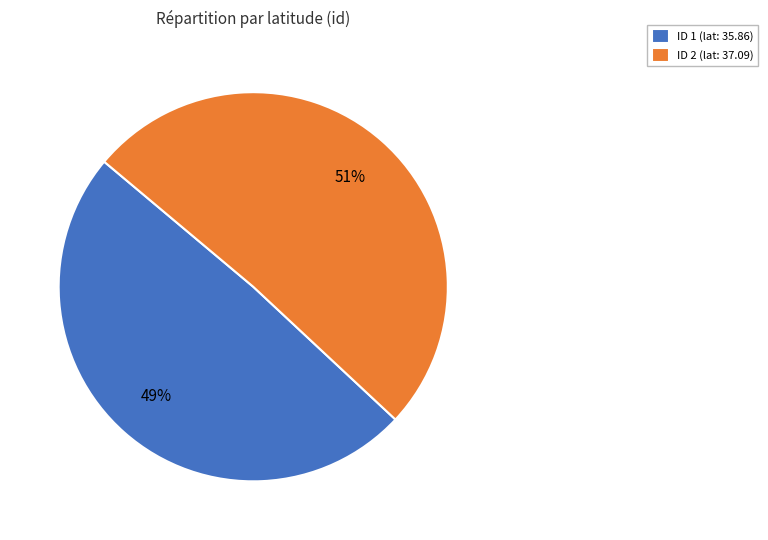

How many slices are in this pie chart?

2